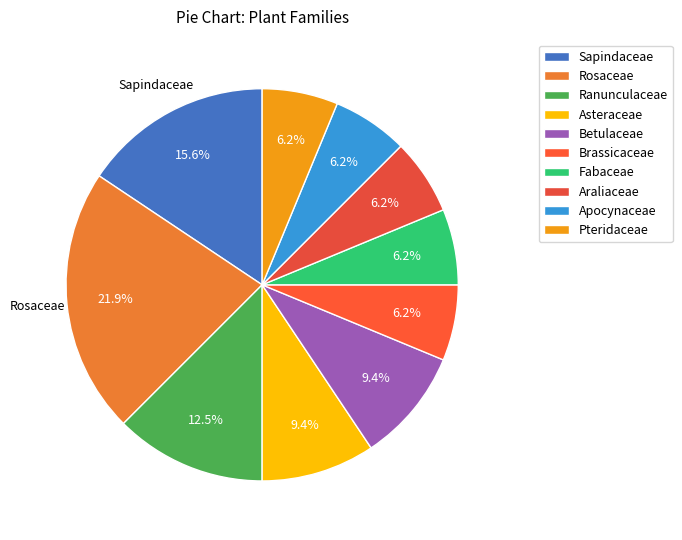

What is the change in value from Sapindaceae to Ranunculaceae?

-1